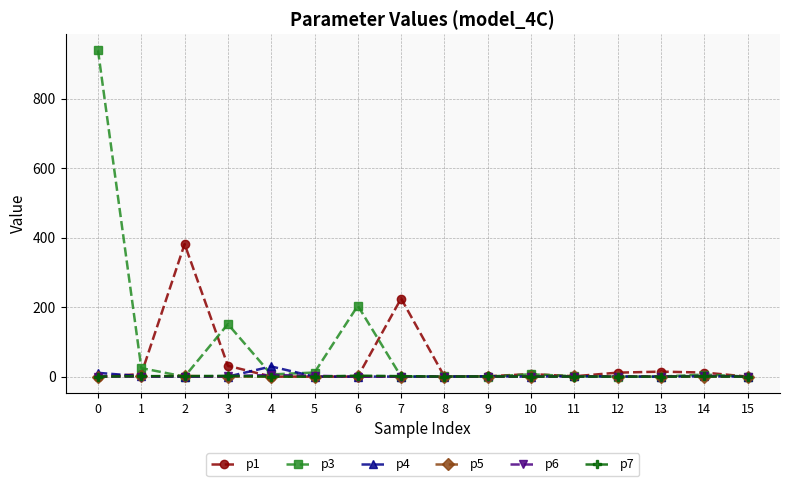

The value of p3 at 3 is 151.0. True or false?

True